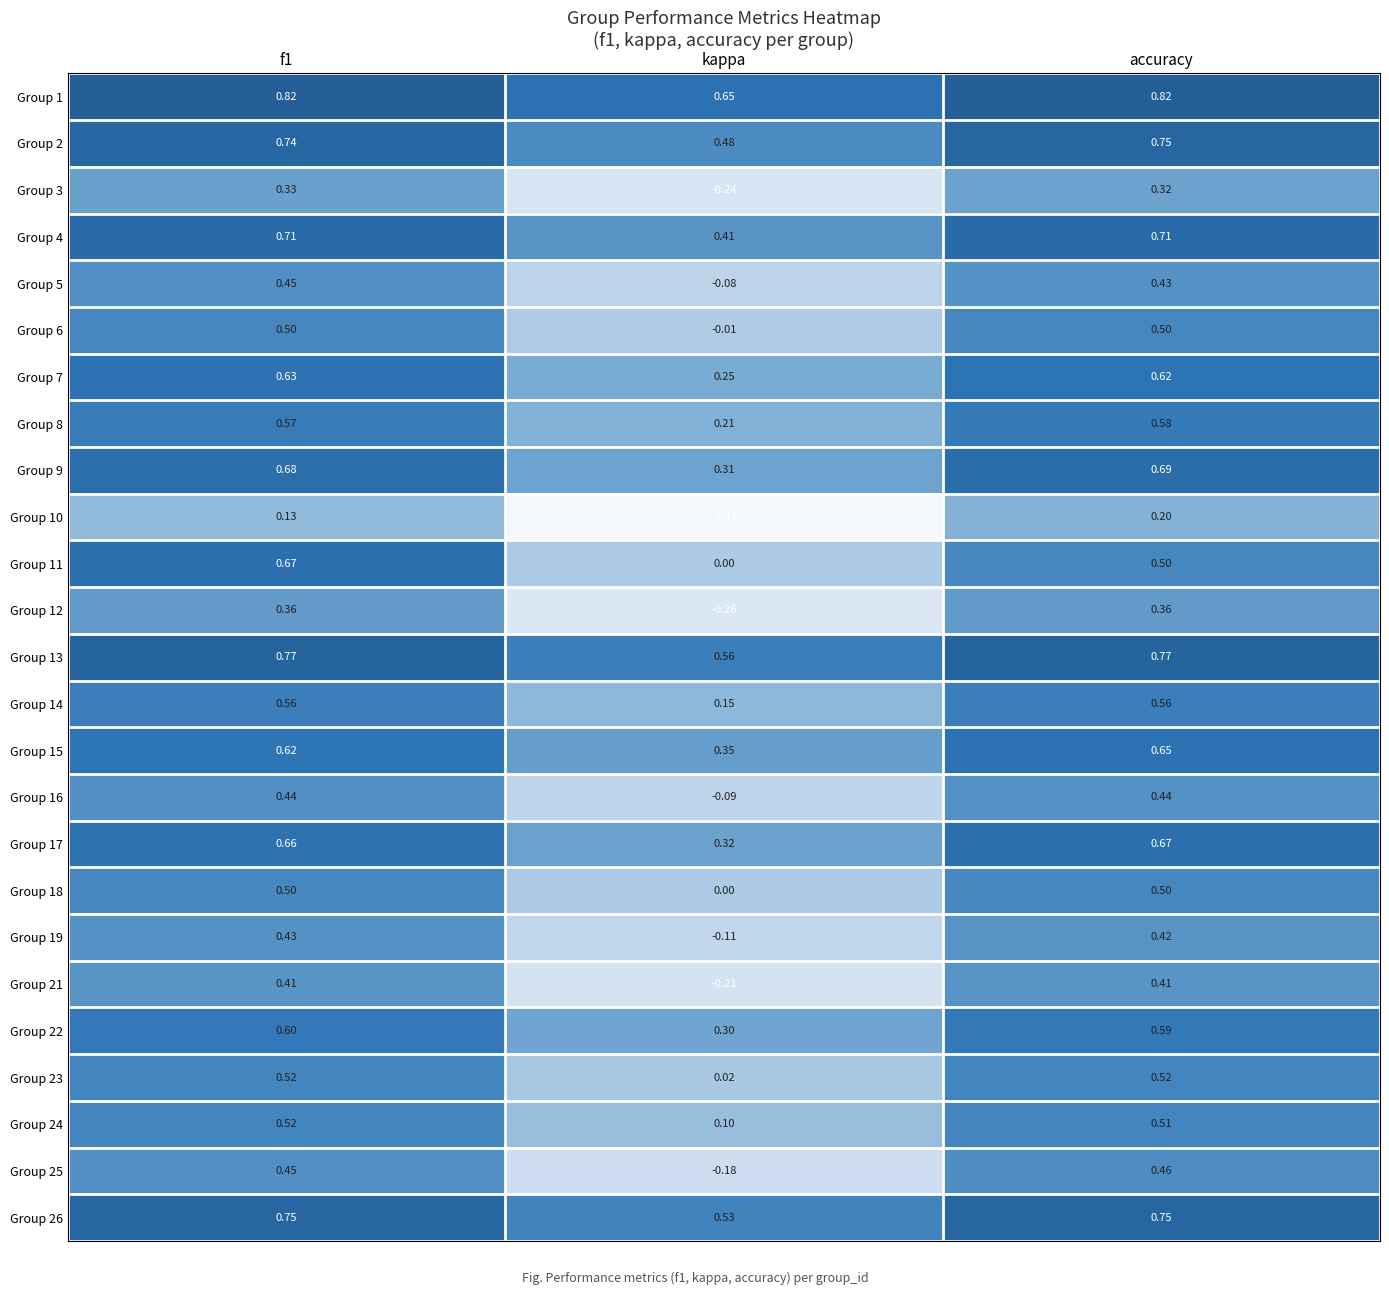

What is the total value across all series at kappa?

3.0